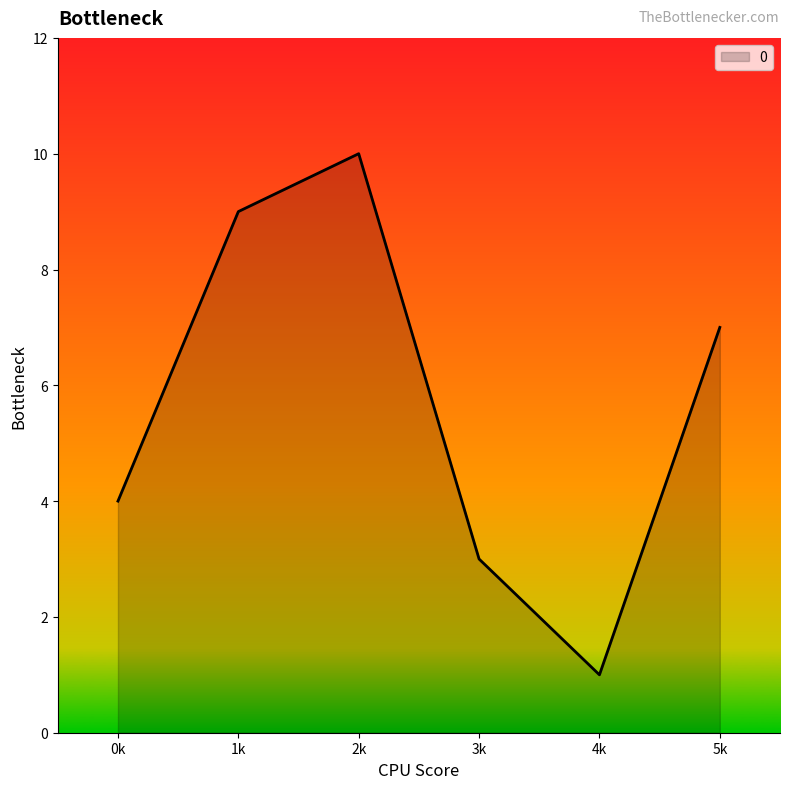

What is the maximum value shown in the chart?

10